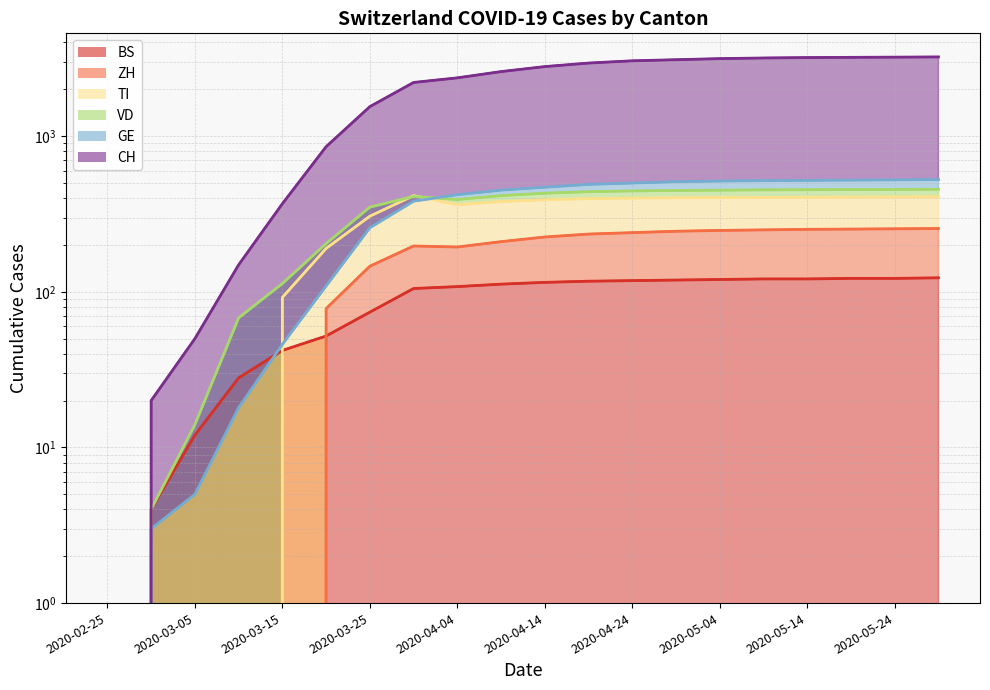

What is the label of the 1st point from the left?

2020-02-25